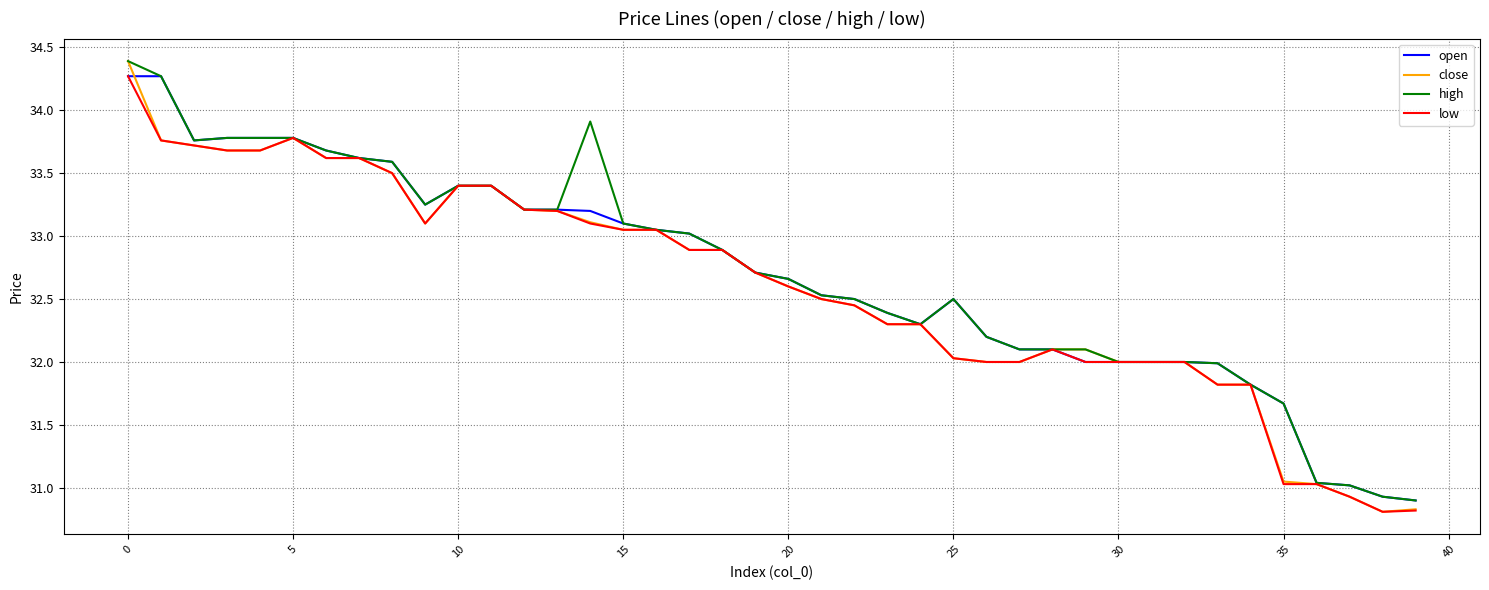

What is the smallest value displayed?

30.8